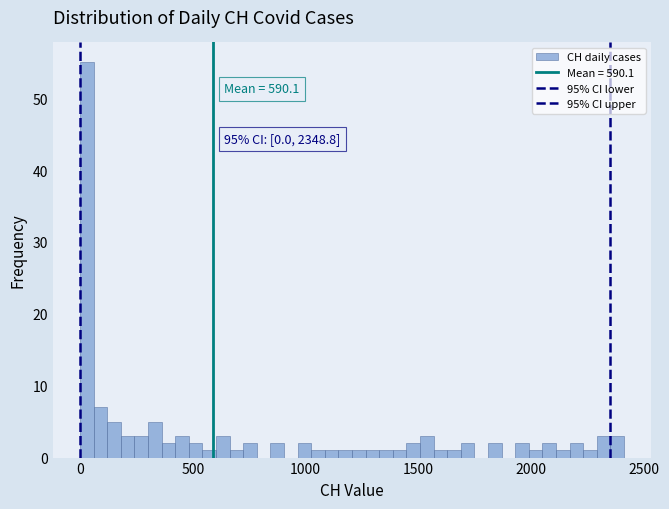

Read against the x-axis, roughly where is the centre of the tallest bar?

50